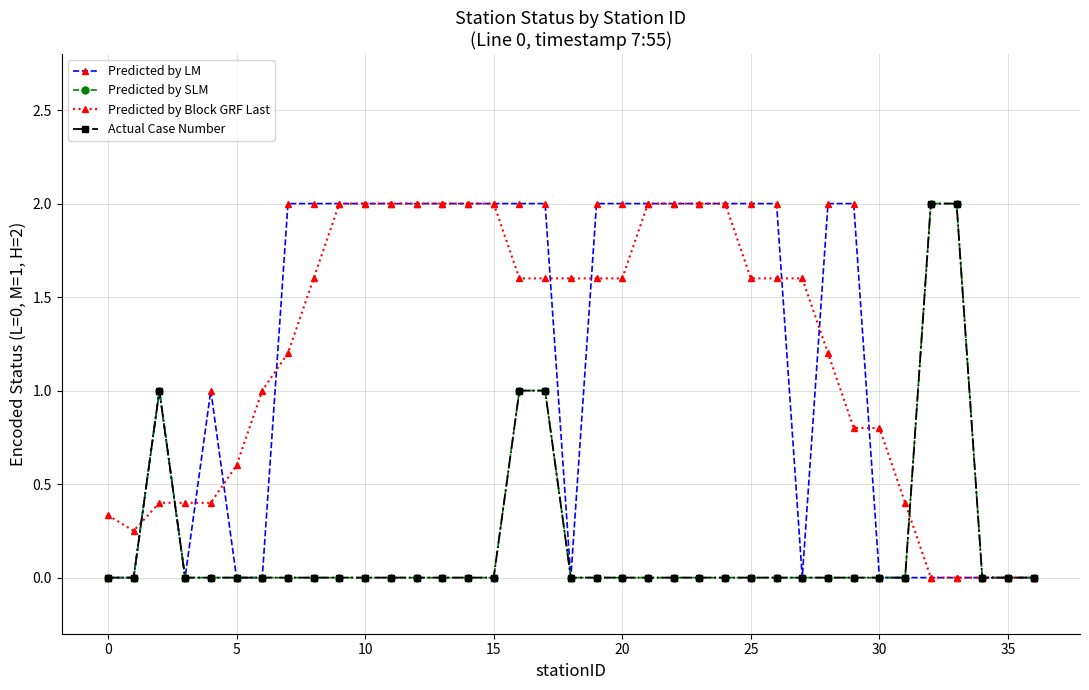

How many interior local peaks does the Actual Case Number series have?

1